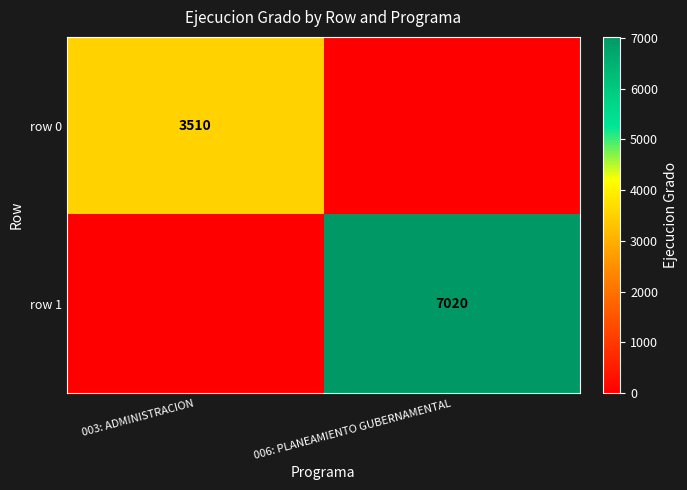

The row 0 series shows 2132 at 003: ADMINISTRACION. True or false?

False